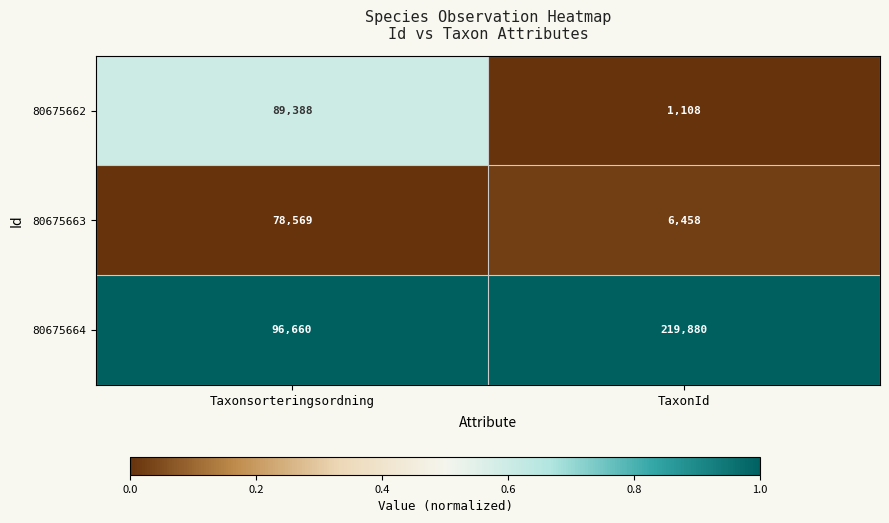

What is the spread (max minus min) of values at Taxonsorteringsordning?

18091